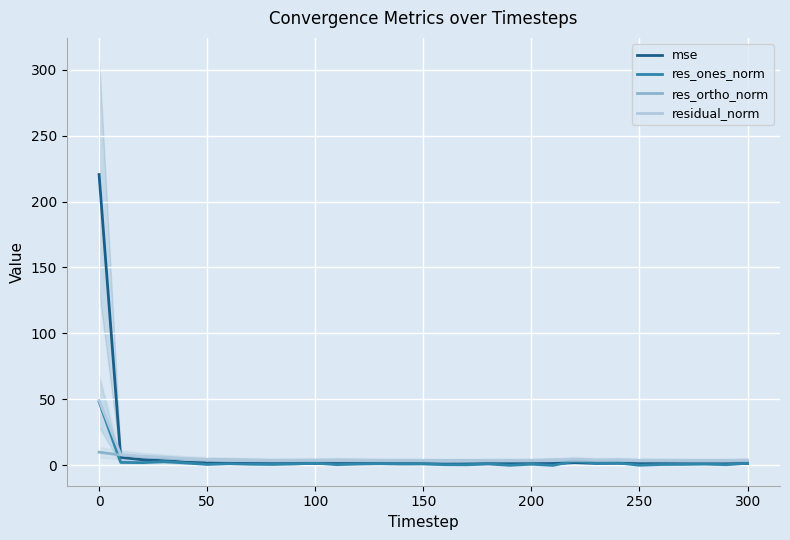

True or false: res_ones_norm has a value of 1.3 at 0.

False